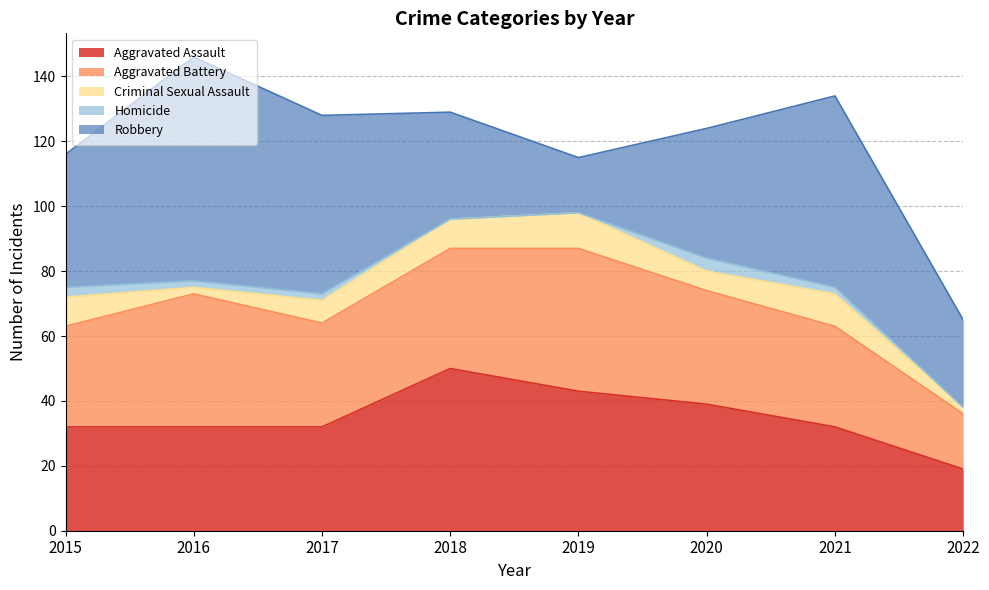

Does the chart display data point markers on the line(s)?

No